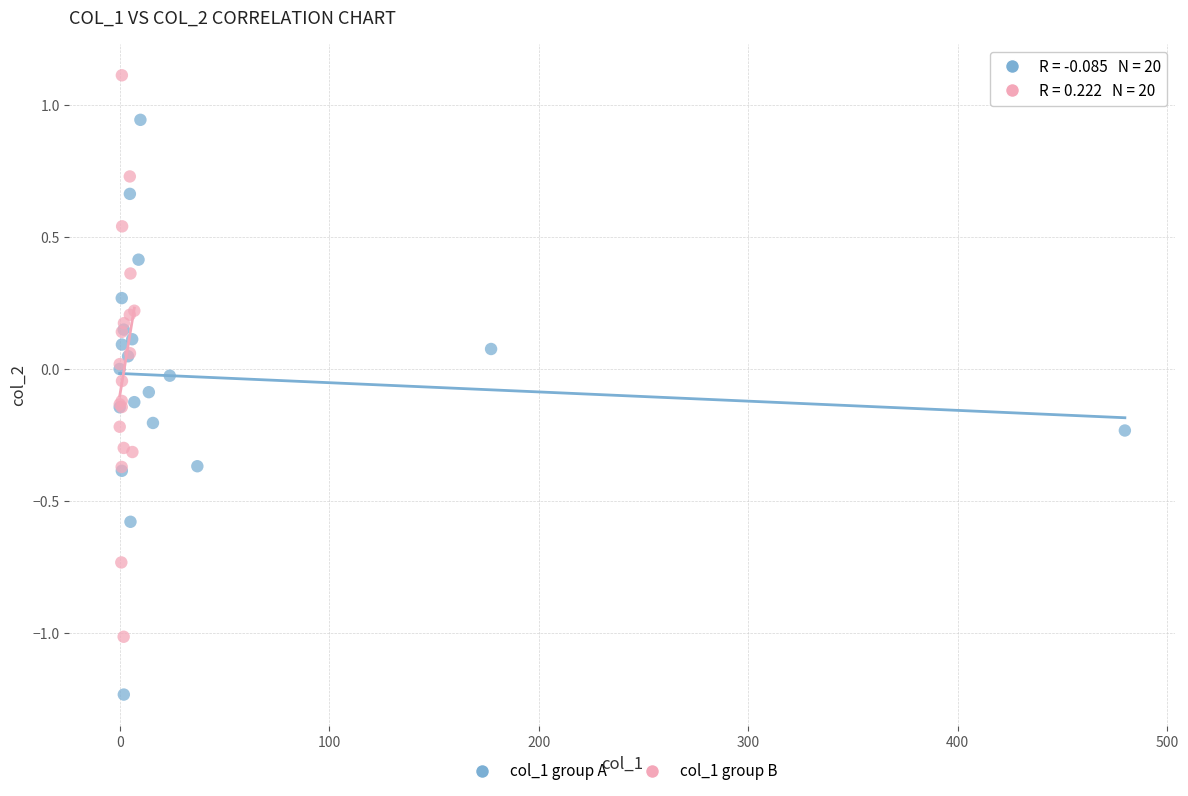

Which series contains the lowest Y value?

col_1 group A